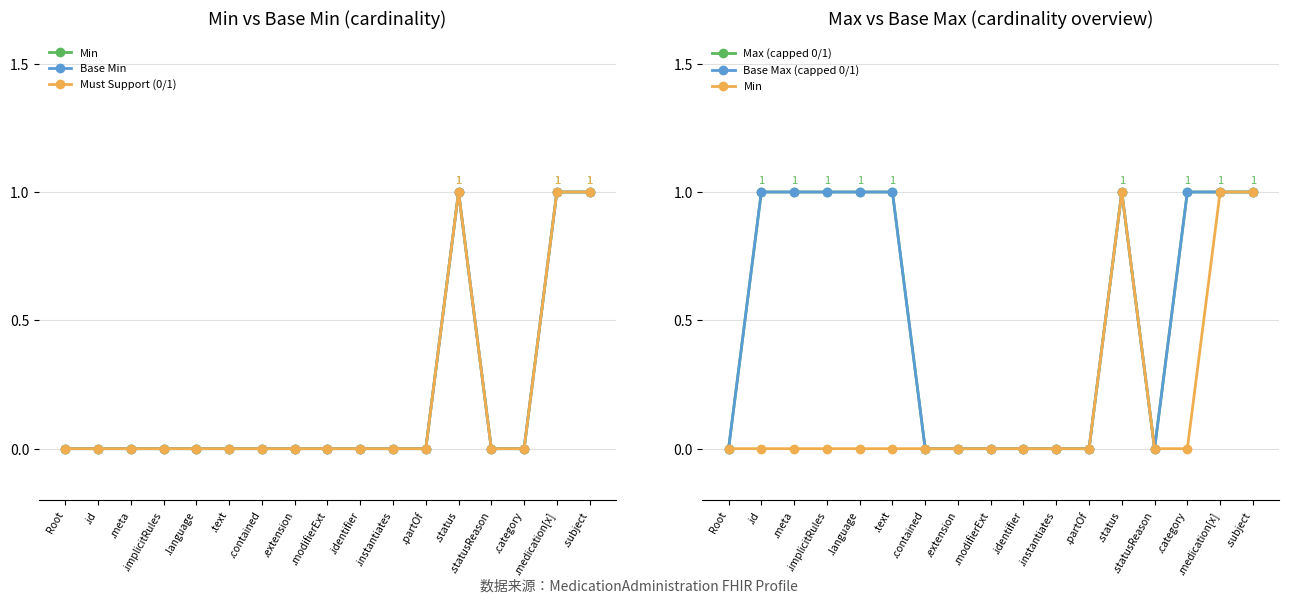

Does the chart display data point markers on the line(s)?

Yes